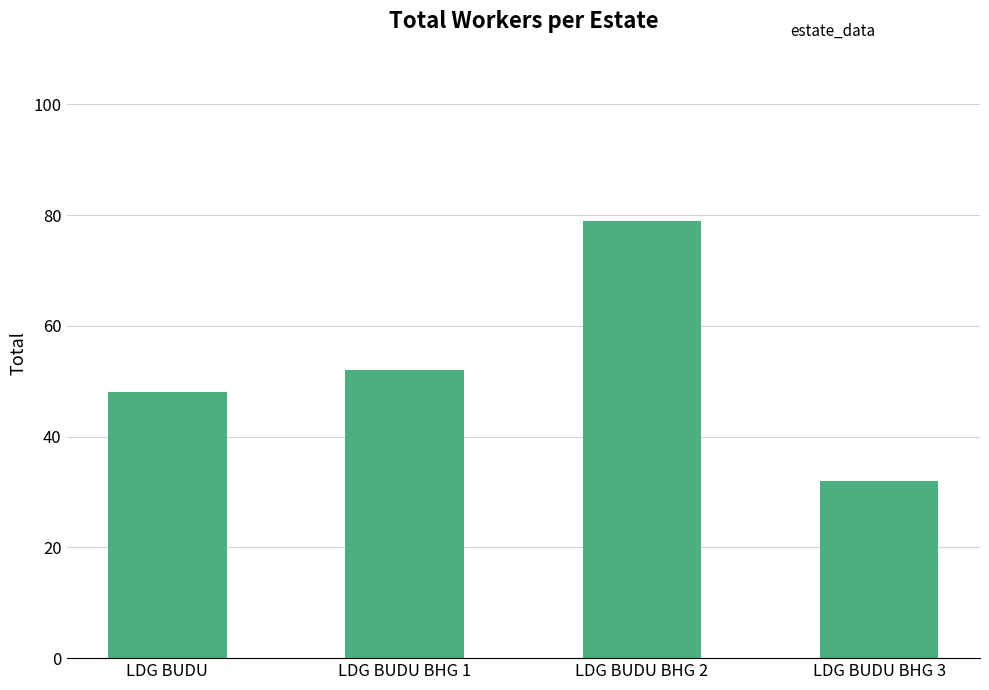

What position from the left is LDG BUDU BHG 3?

4